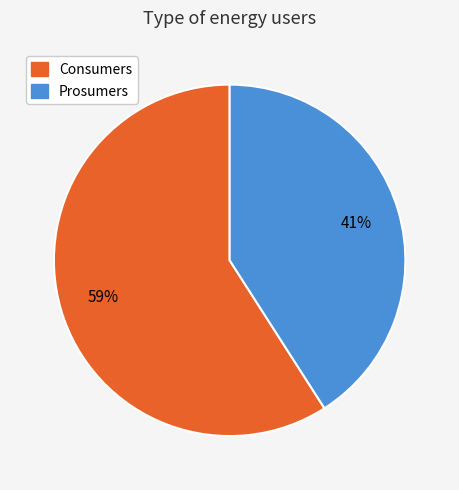

To the nearest percent, what portion does Prosumers represent?

41%